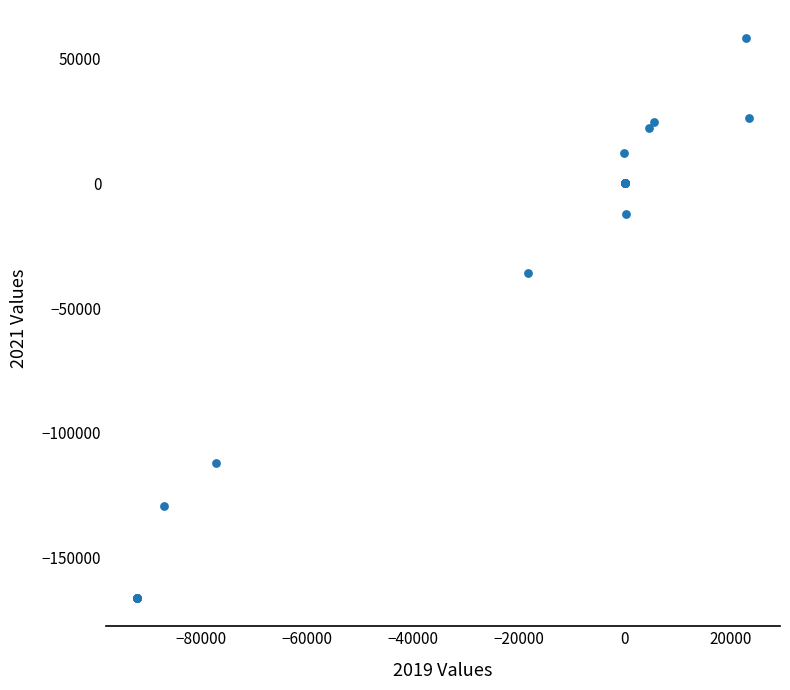

What Y value in the scatter plot is closest to -54050?

-36100